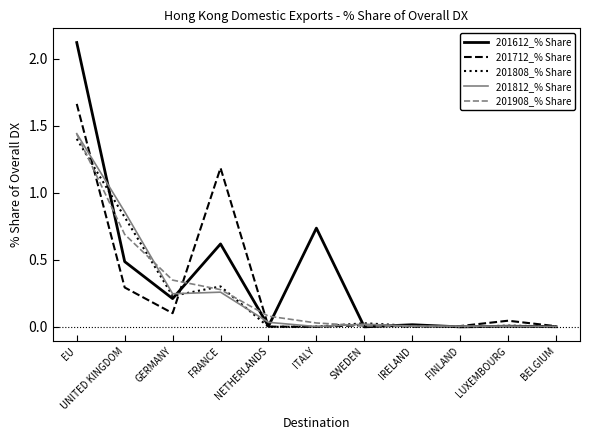

Which series has the largest total across all categories?

201612_% Share